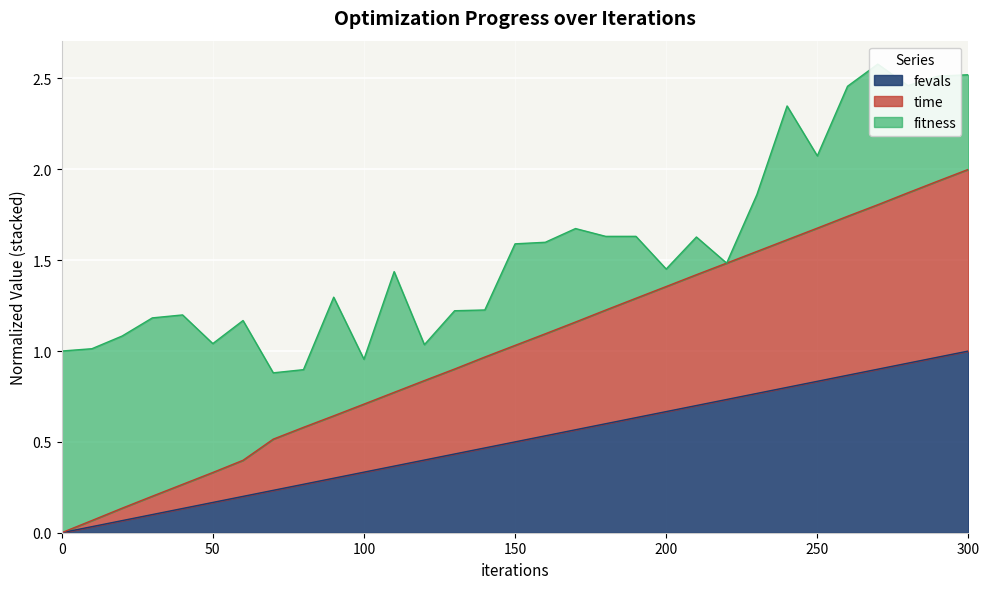

At which category is the sum across all series the highest?

300